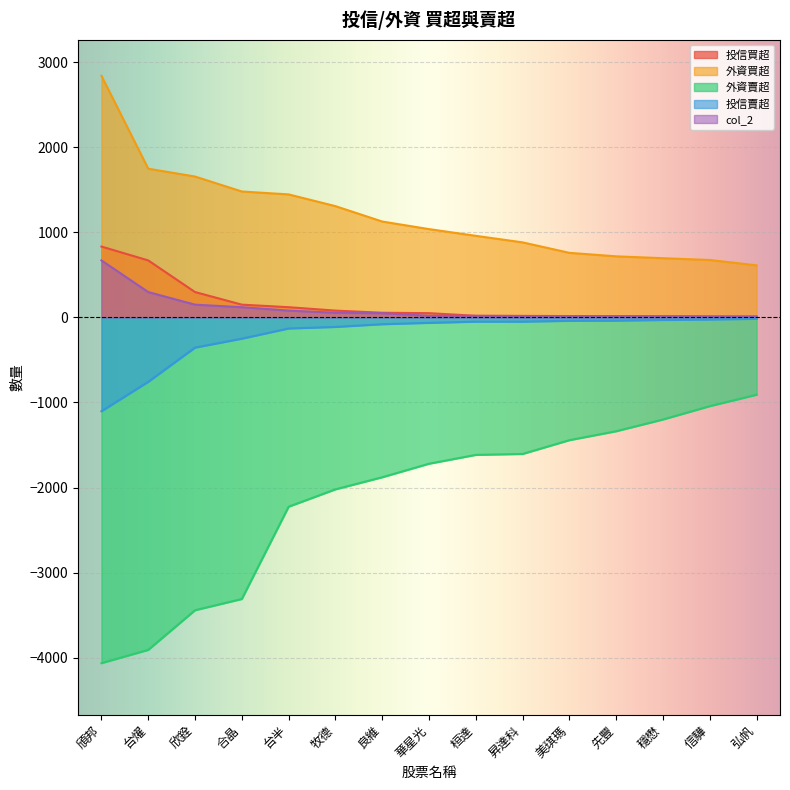

At how many categories does at least one series exceed 1923?

1